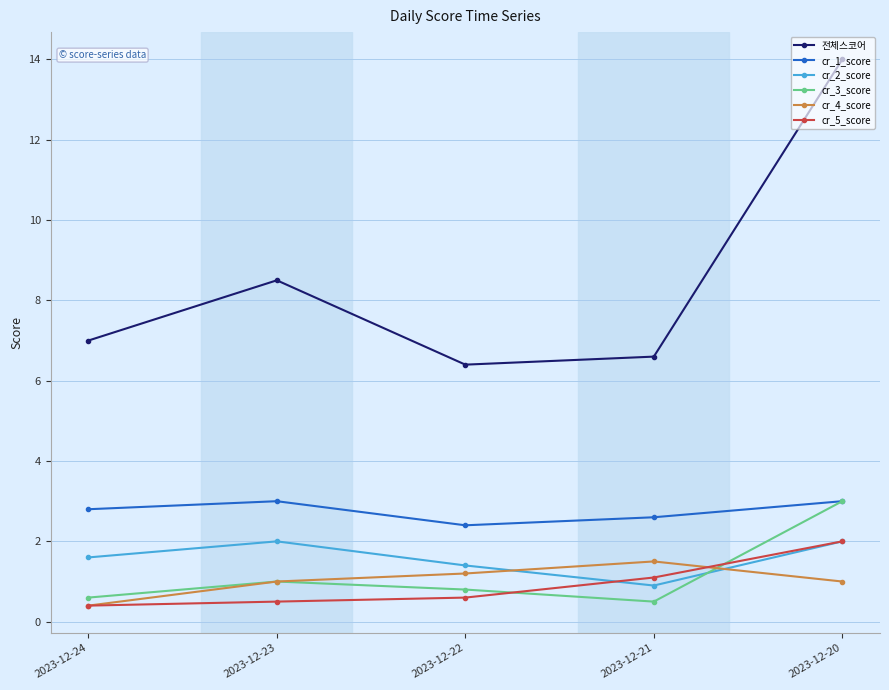

What is the maximum value shown in the chart?

14.0